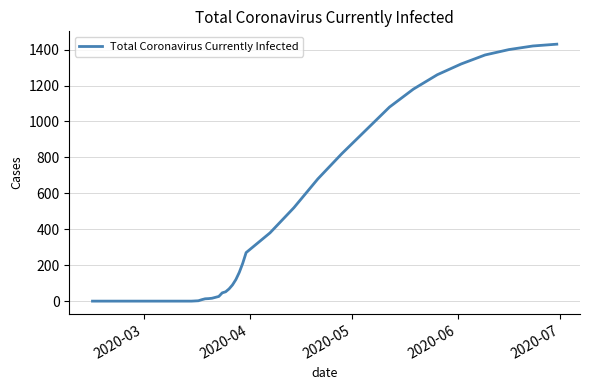

What is the difference between the maximum and minimum values?

1430